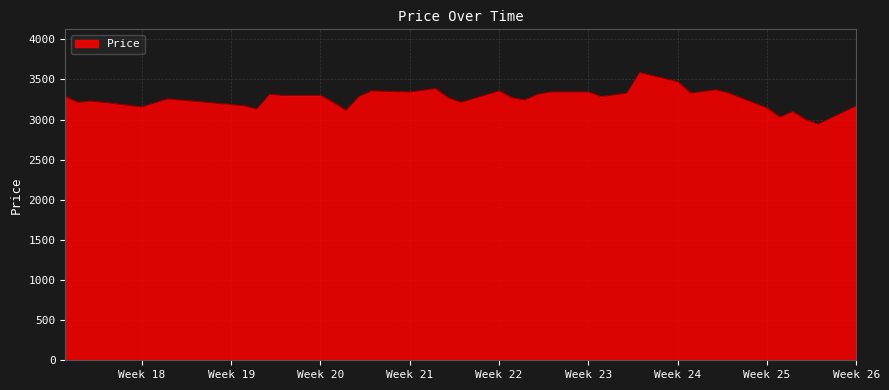

What is the maximum value shown in the chart?

3586